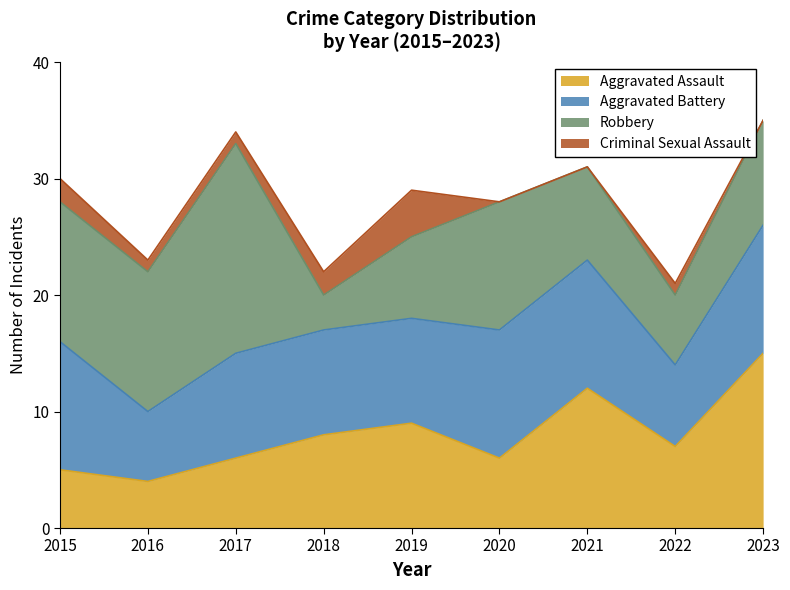

List the labels in order of Robbery value, largest first.

2017, 2015, 2016, 2020, 2023, 2021, 2019, 2022, 2018